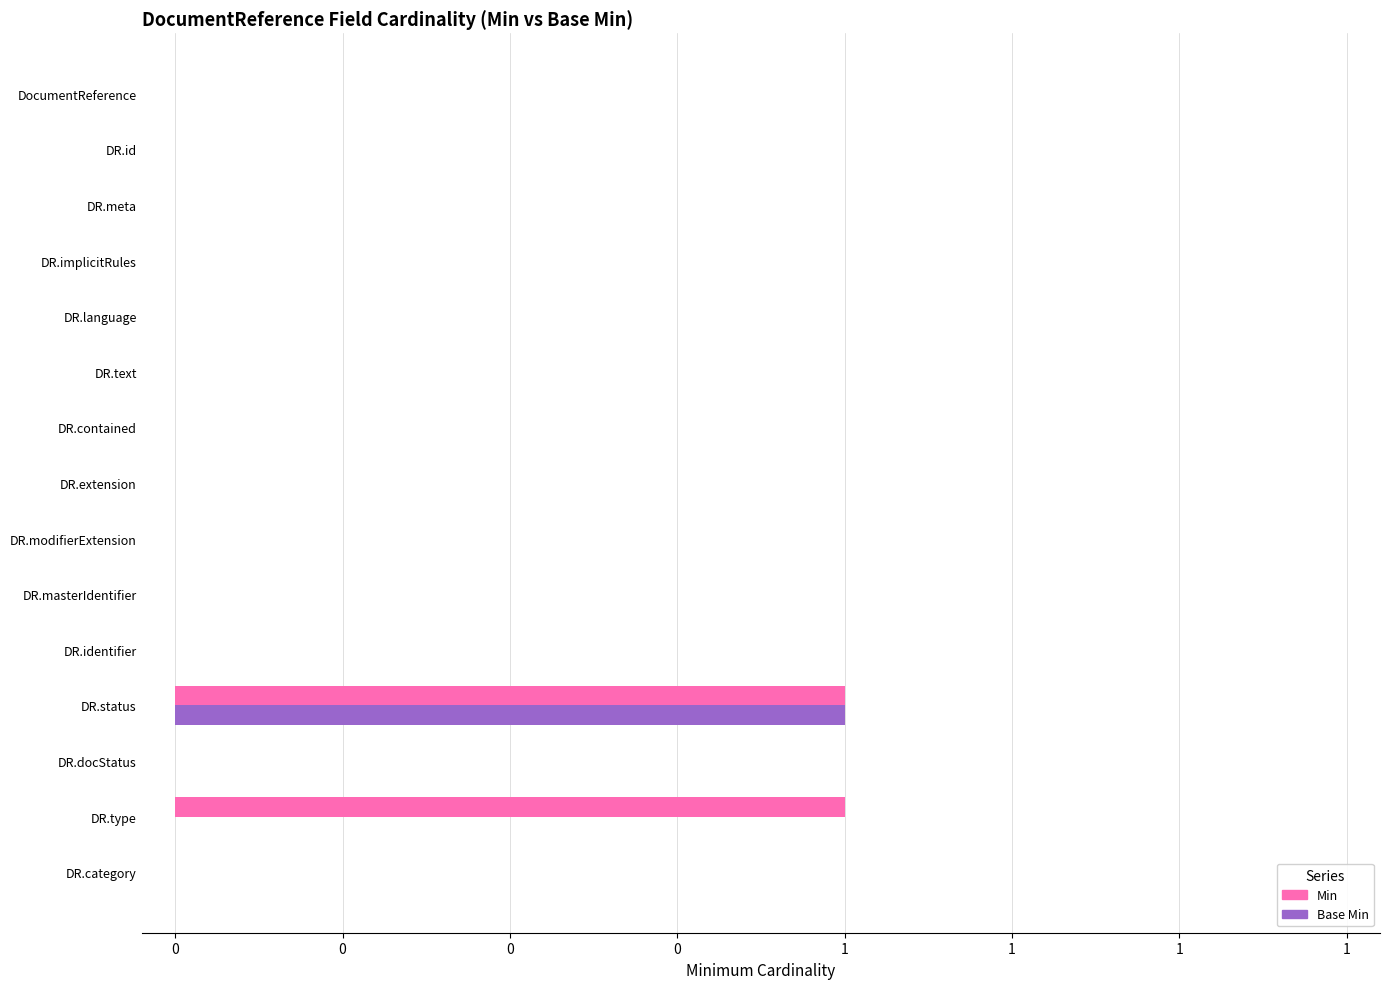

What is the sum of all Base Min values?

1